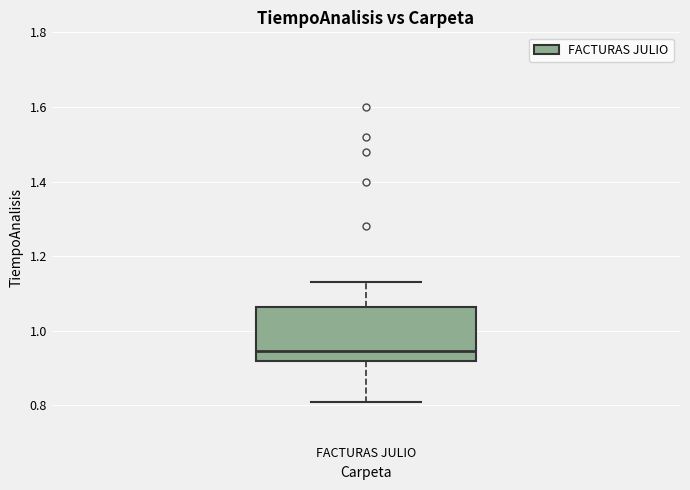

Transcribe this box plot: give where the median line is, the range the box spans, and where the two whiskers end, as read against the y-axis. The values are not printed on the chart, so give them approximately, as read against the axis.

median 0.94, box 0.92 to 1.06, whiskers 0.82 to 1.14